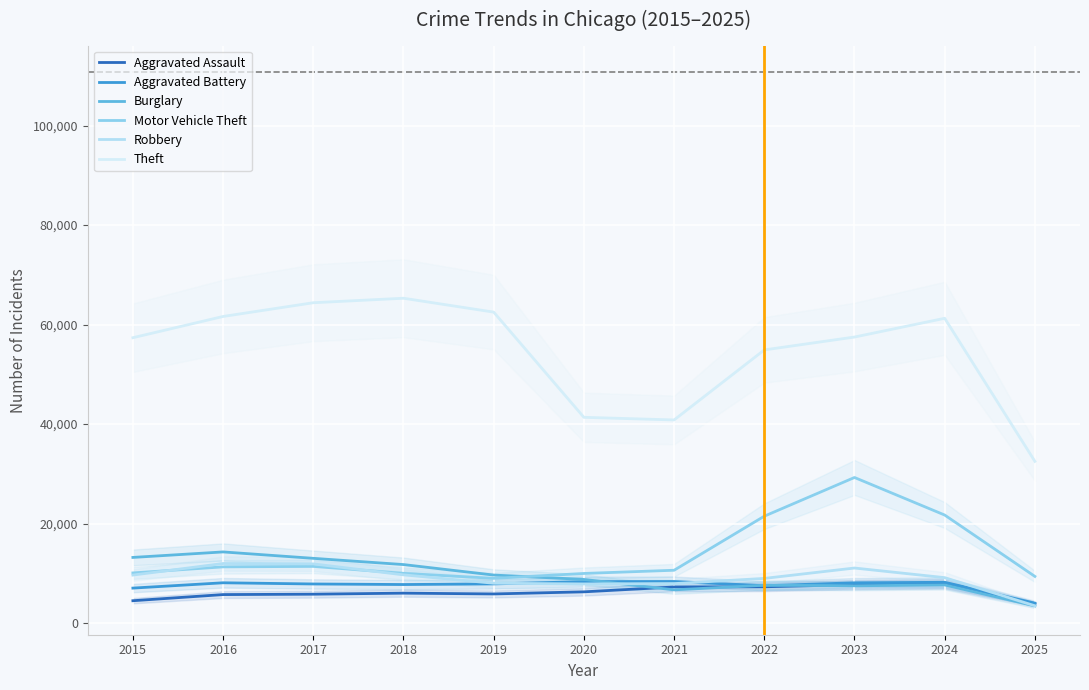

Reading left to right, transcribe all the data shown in this chart.

Aggravated Assault: 2015=4480	2016=5713	2017=5793	2018=6002	2019=5842	2020=6265	2021=7242	2022=7281	2023=7712	2024=7903	2025=3820
Aggravated Battery: 2015=7018	2016=8085	2017=7845	2018=7734	2019=7858	2020=8320	2021=8346	2022=7495	2023=8080	2024=8184	2025=3995
Burglary: 2015=13184	2016=14289	2017=13001	2018=11747	2019=9639	2020=8758	2021=6661	2022=7594	2023=7485	2024=7651	2025=3440
Motor Vehicle Theft: 2015=10068	2016=11285	2017=11380	2018=9985	2019=8978	2020=9961	2021=10605	2022=21472	2023=29255	2024=21703	2025=9366
Robbery: 2015=9638	2016=11960	2017=11881	2018=9681	2019=7995	2020=7855	2021=7920	2022=8964	2023=11052	2024=9119	2025=3464
Theft: 2015=57353	2016=61624	2017=64386	2018=65290	2019=62499	2020=41350	2021=40820	2022=54899	2023=57488	2024=61257	2025=32496